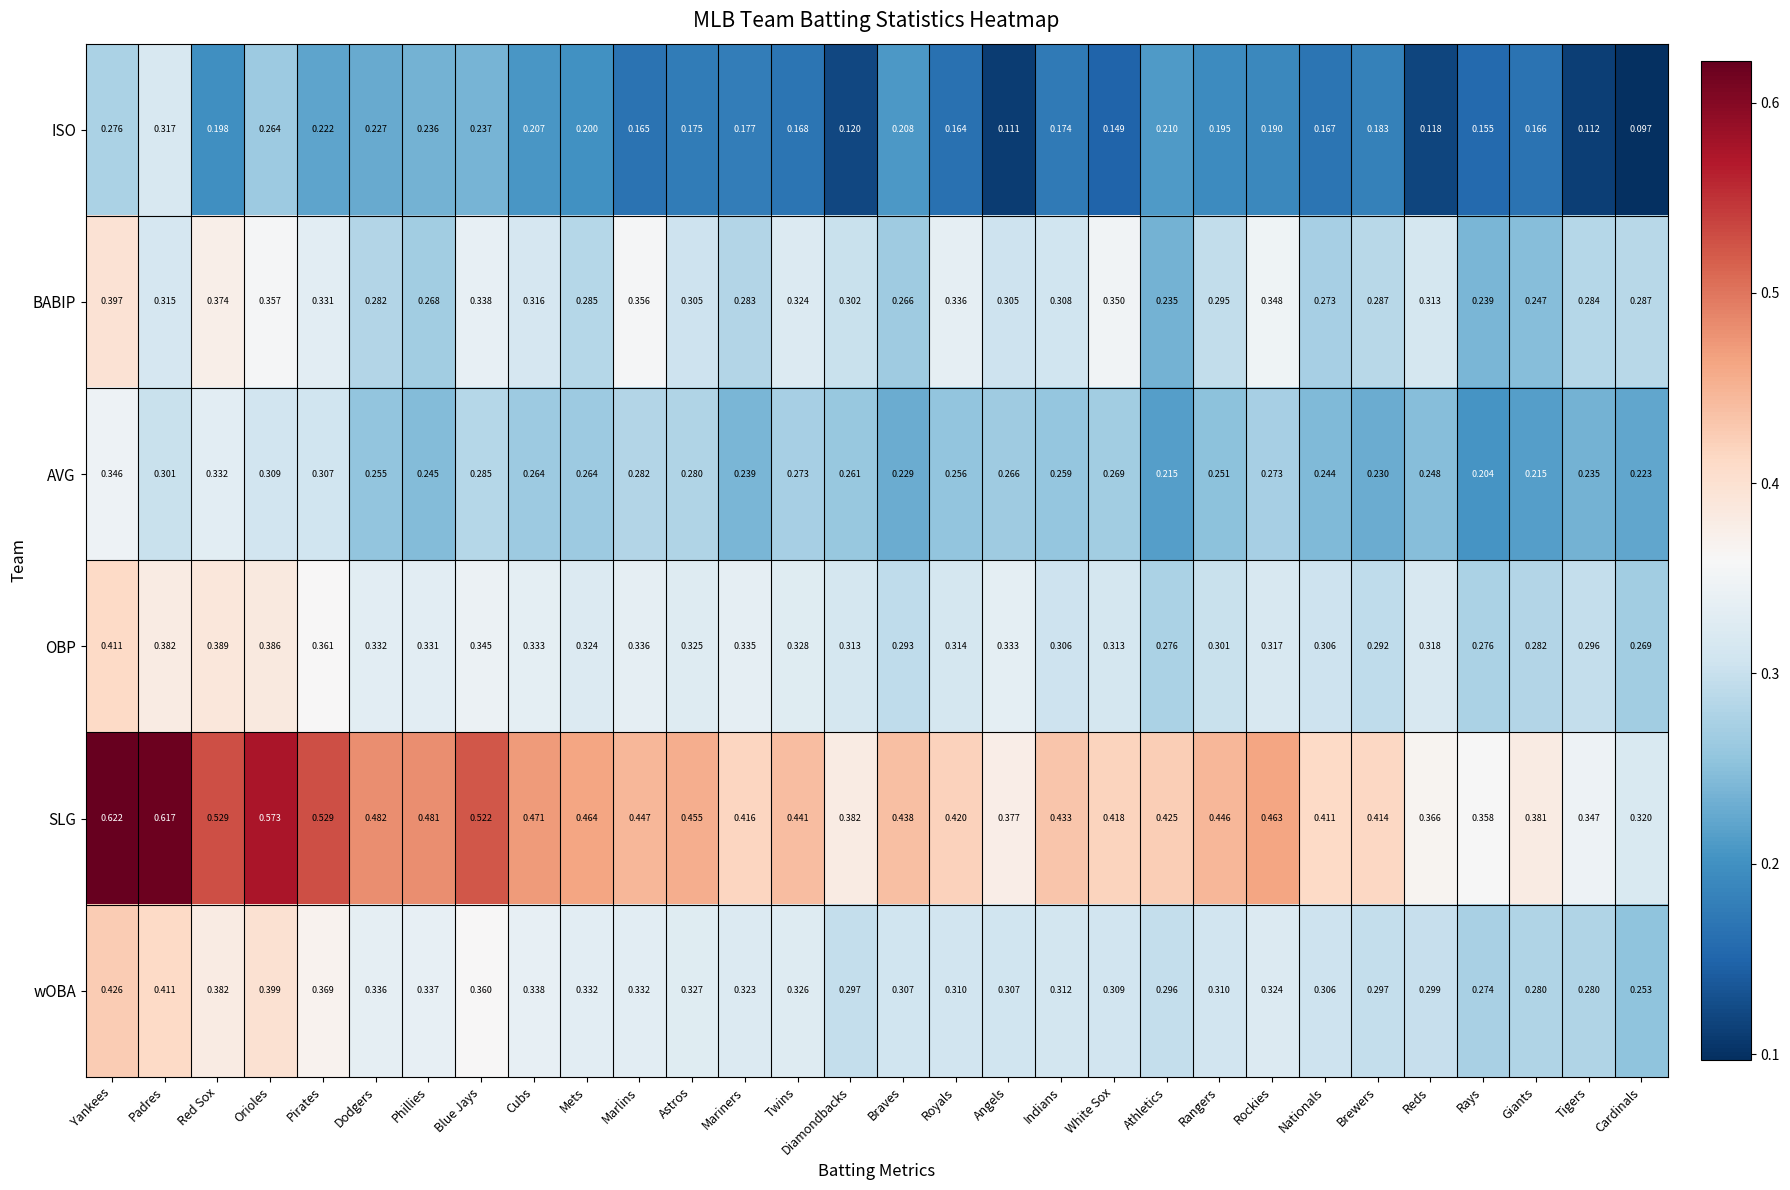

At which label is SLG closest to 0?

Cardinals